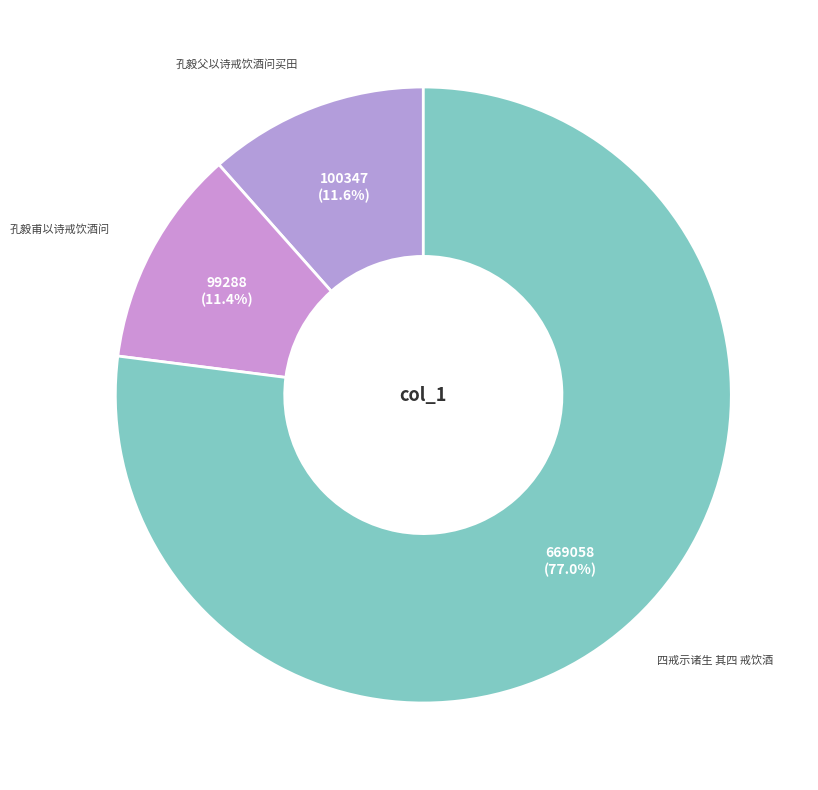

Approximately how many times larger is the value at 孔毅父以诗戒饮酒问买田 compared to 孔毅甫以诗戒饮酒问?

1.0